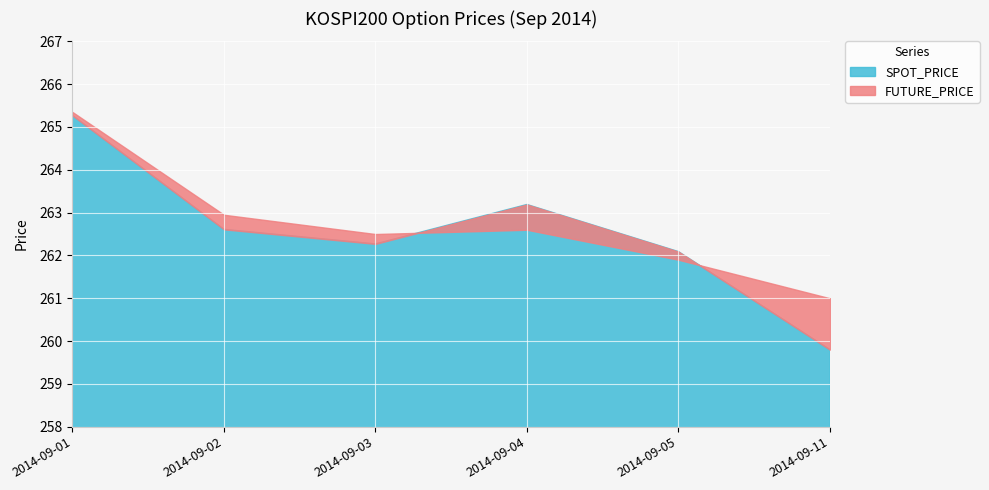

Reading left to right, list all the values displayed in this chart.

FUTURE_PRICE: 2014-09-01=265.4	2014-09-02=262.9	2014-09-03=262.5	2014-09-04=262.6	2014-09-05=261.9	2014-09-11=261.0
SPOT_PRICE: 2014-09-01=265.3	2014-09-02=262.6	2014-09-03=262.3	2014-09-04=263.2	2014-09-05=262.1	2014-09-11=259.8